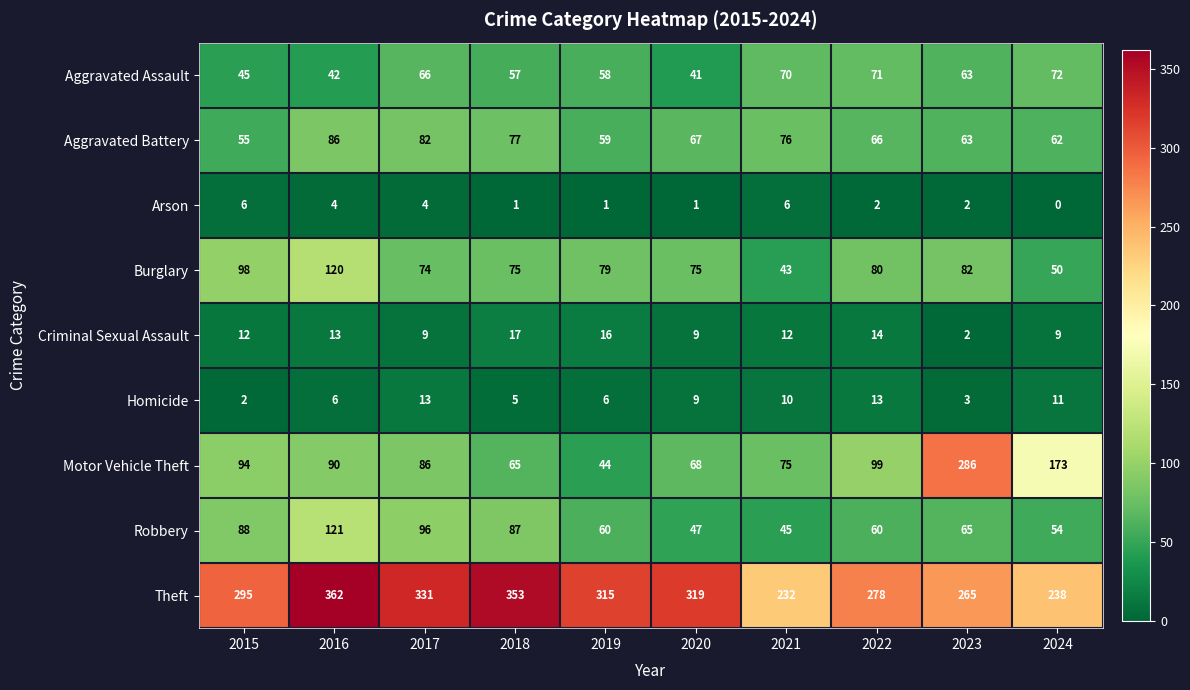

What is the greatest value displayed?

362